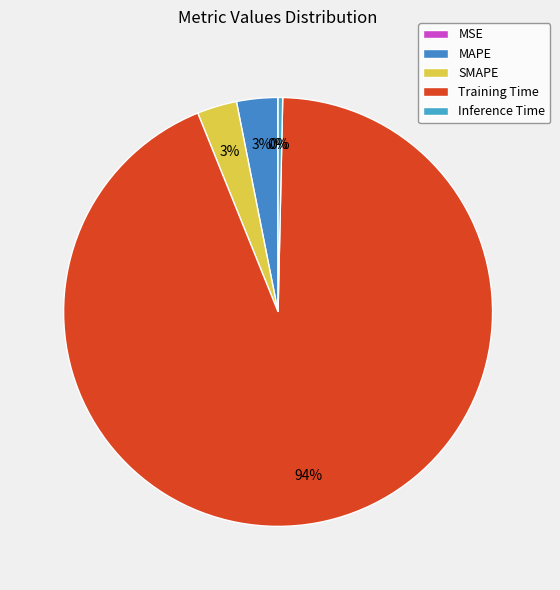

Which has a higher value, MSE or Training Time?

Training Time